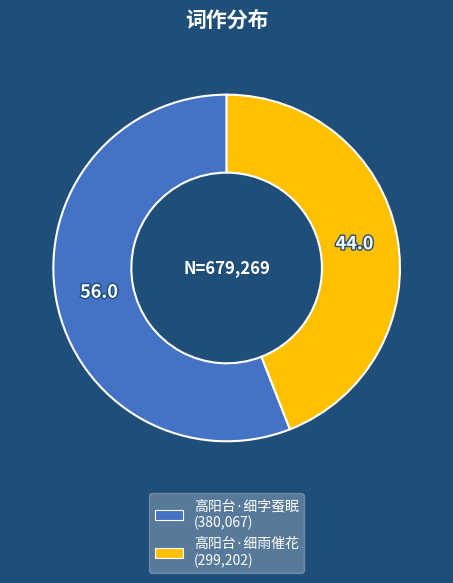

Approximately how many times larger is the value at 高阳台·细雨催花 compared to 高阳台·细字蚕眠?

0.8